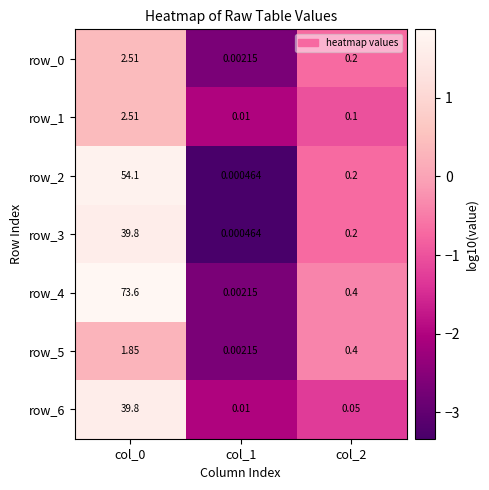

Is the value of row_5 at col_1 greater than the value of row_1 at col_1?

No